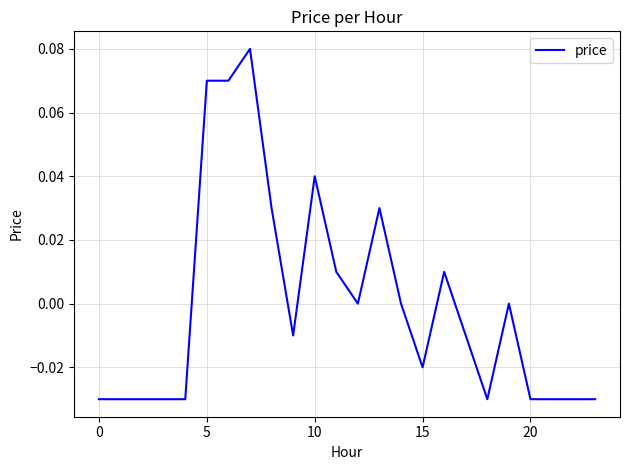

At which label does the data first exceed 0?

5